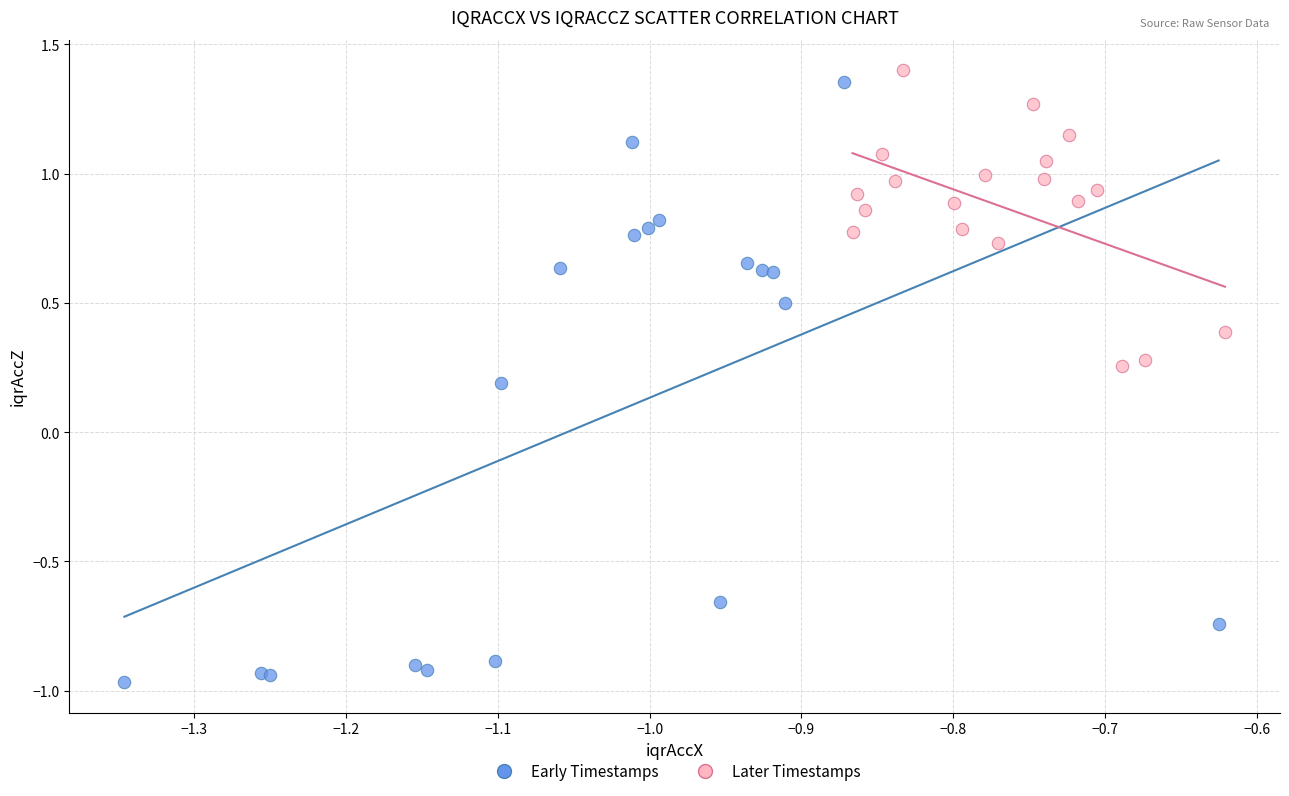

Which series reaches the maximum Y coordinate?

Later Timestamps